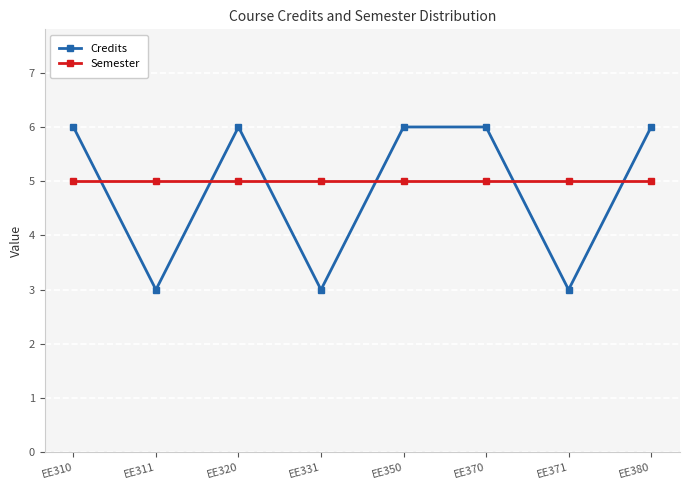

Where do Credits and Semester first cross each other?

EE310 and EE311